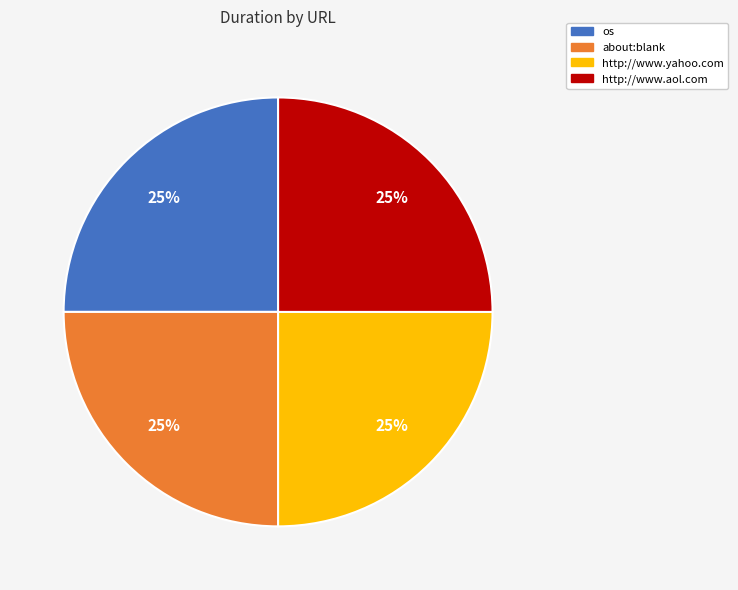

Does any single category account for the majority?

No